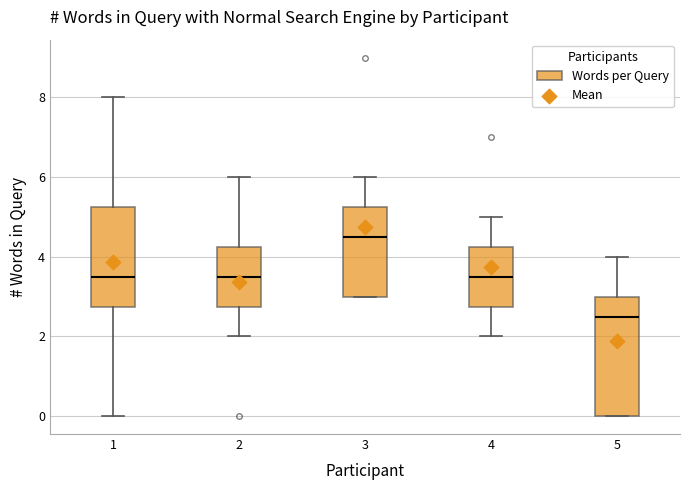

Where is the lower edge of the box at x = 4 on the y-axis? The values are not printed on the chart, so give them approximately, as read against the axis.

2.8